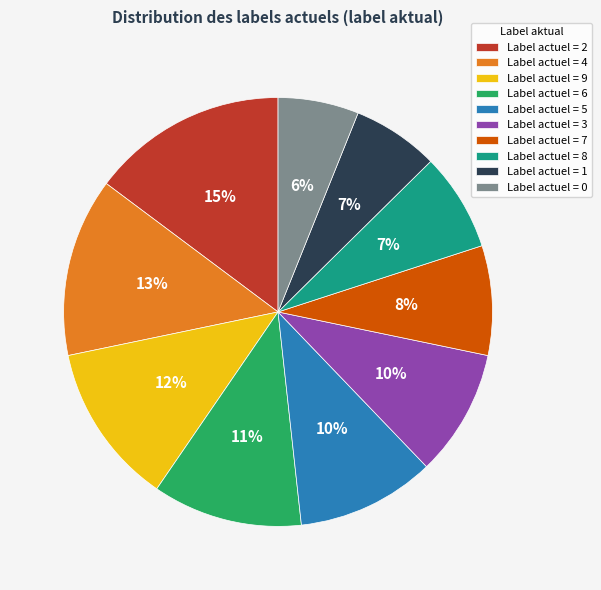

To the nearest percent, what percentage of the pie is Label actuel = 7?

8%